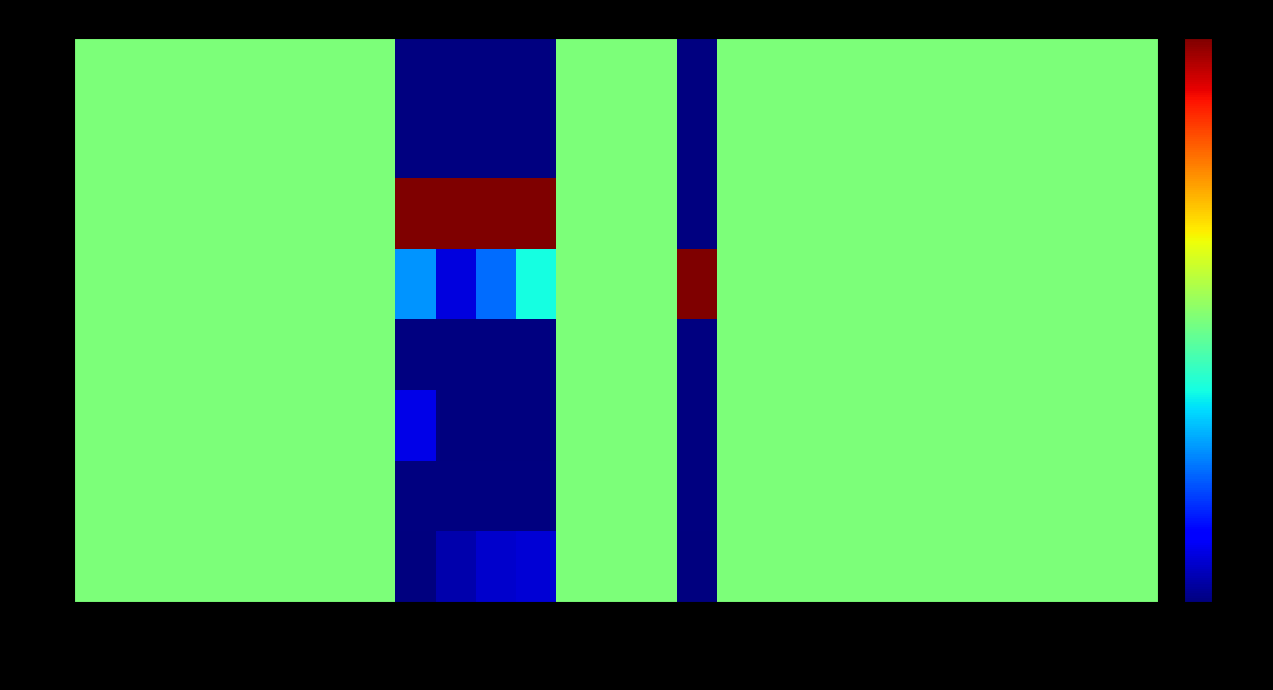

Read the 00:43 value at GCS.

0.5